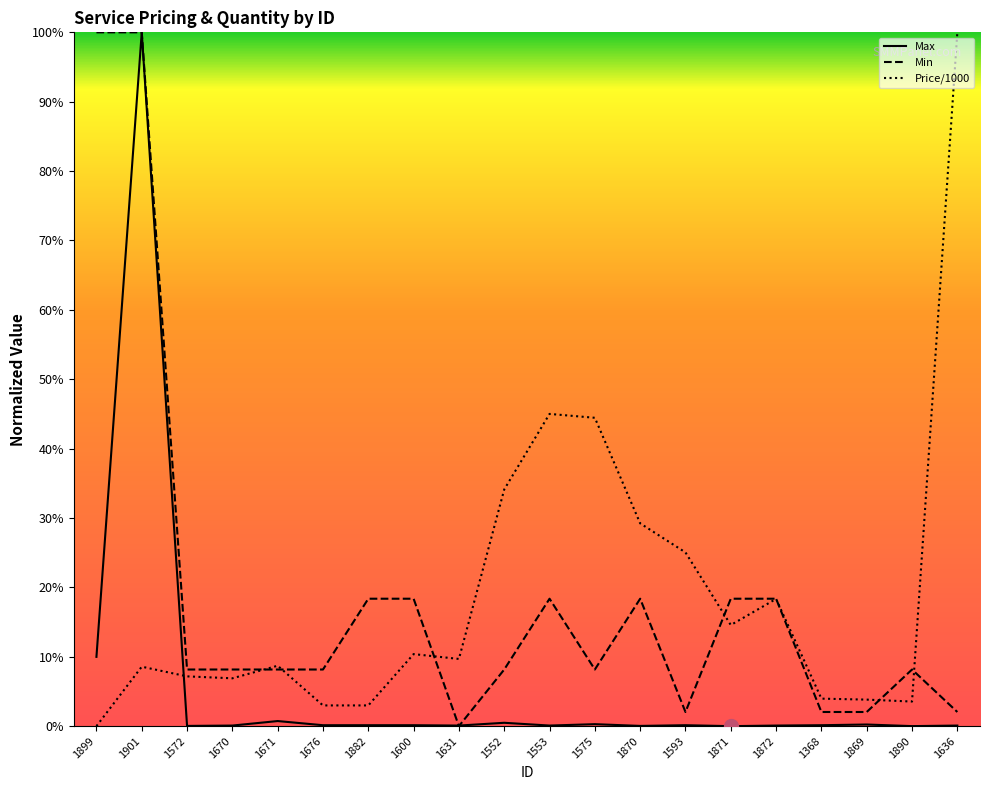

Reading right to left, transcribe all the data shown in this chart.

Max: 0.1	0.0	0.2	0.1	0.1	0.0	0.1	0.0	0.3	0.1	0.5	0.1	0.1	0.1	0.1	0.7	0.1	0.0	100.0	10.0
Min: 2.0	8.2	2.0	2.0	18.4	18.4	2.0	18.4	8.2	18.4	8.2	0.0	18.4	18.4	8.2	8.2	8.2	8.2	100.0	100.0
Price/1000: 100.0	3.5	3.8	4.0	18.3	14.6	25.0	29.2	44.4	45.0	34.1	9.7	10.4	3.0	3.0	8.7	6.9	7.2	8.6	0.0